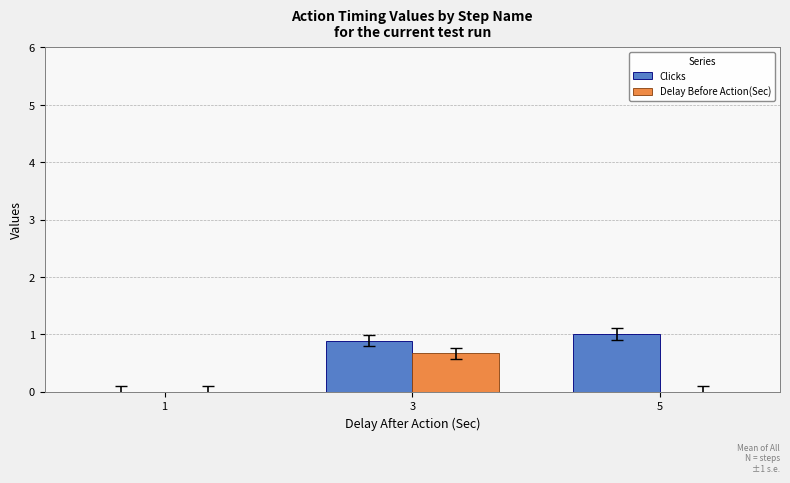

What is the sum of all Clicks values?

1.9